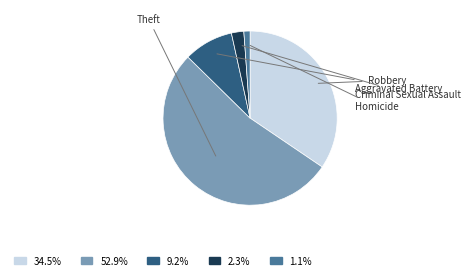

How many slices are in this pie chart?

5